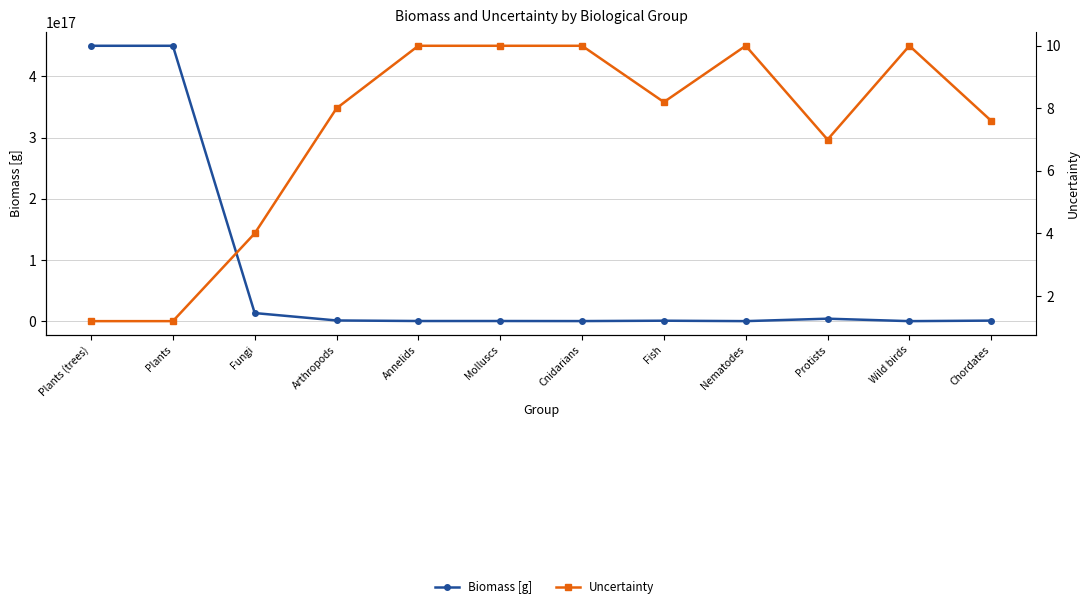

What is the label of the 8th point from the left?

Fish